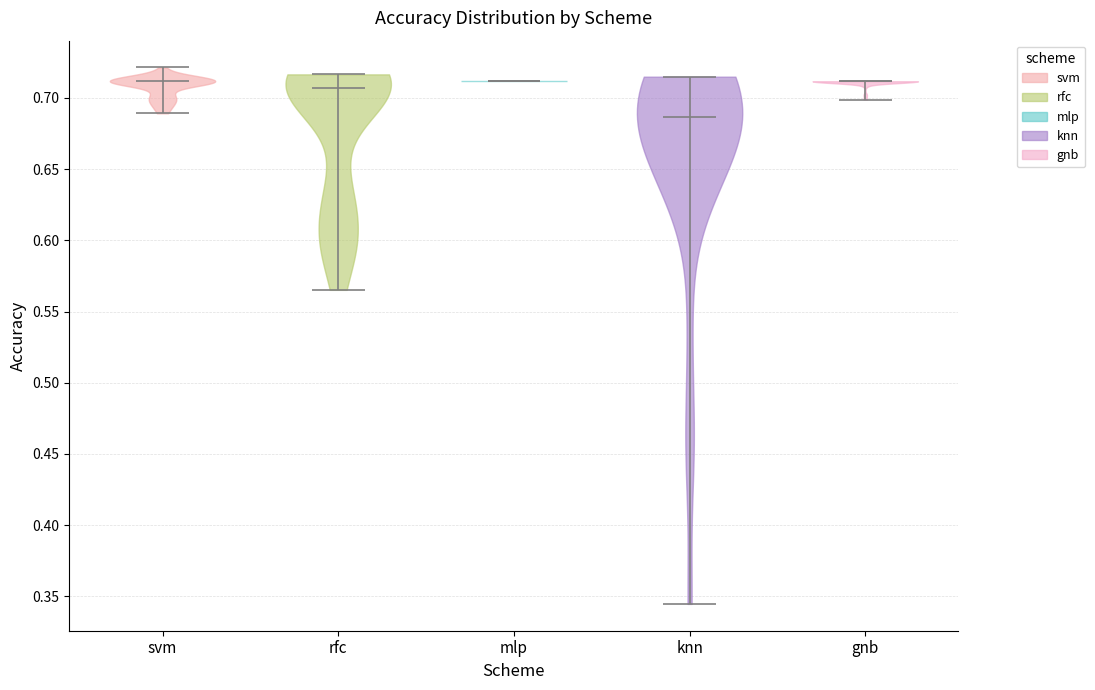

Reading left to right, read every violin against the y-axis: where its median line is, and the lowest and highest points it reaches. The values are not printed on the chart, so give them approximately, as read against the axis.

svm: median line 0.710, lowest point 0.690, highest point 0.720
rfc: median line 0.705, lowest point 0.565, highest point 0.715
mlp: median line 0.710, lowest point 0.710, highest point 0.710
knn: median line 0.685, lowest point 0.345, highest point 0.715
gnb: median line 0.710, lowest point 0.700, highest point 0.710